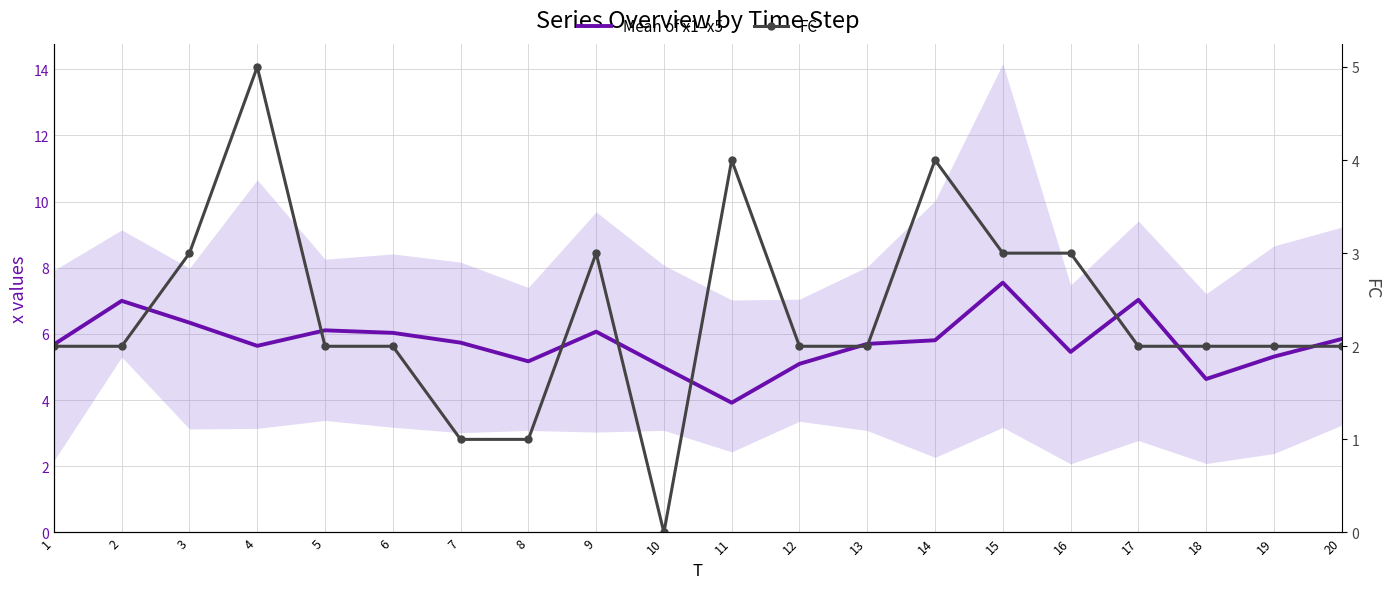

How many interior local peaks does the FC series have?

4